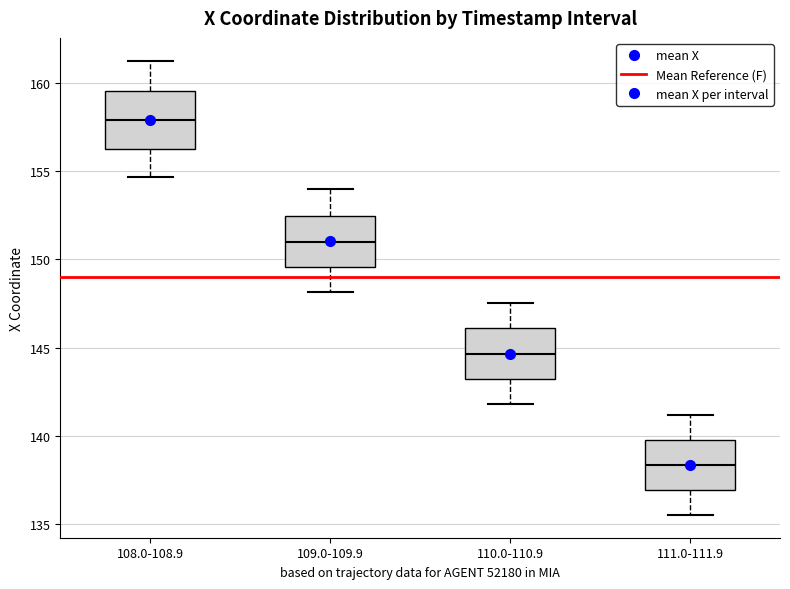

Where does the median line of the box for 111.0-111.9 sit on the y-axis? The values are not printed on the chart, so give them approximately, as read against the axis.

138.5